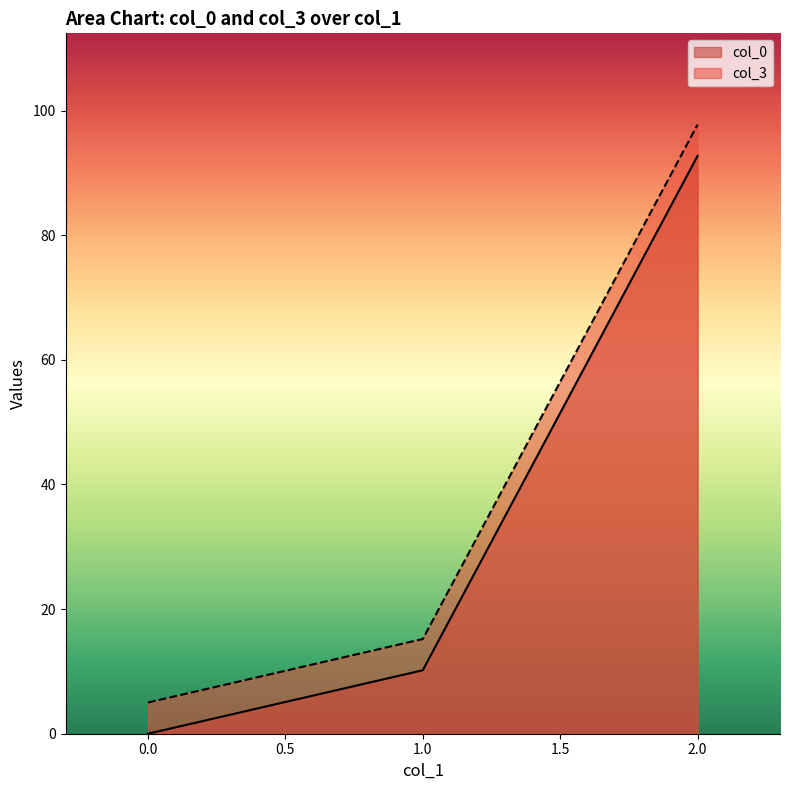

How many lines are shown in the chart?

2